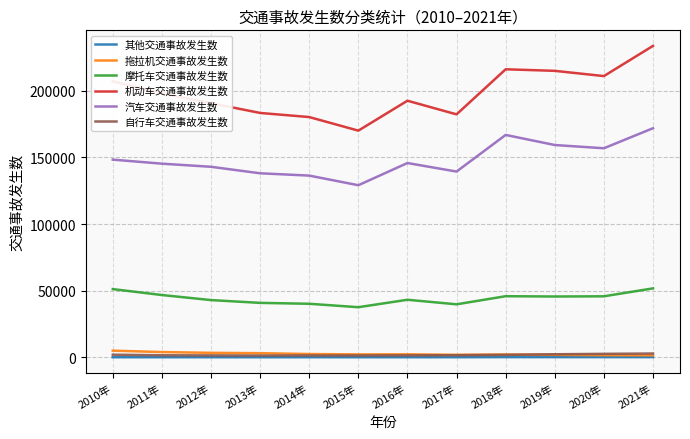

Which series has the widest spread of values?

机动车交通事故发生数